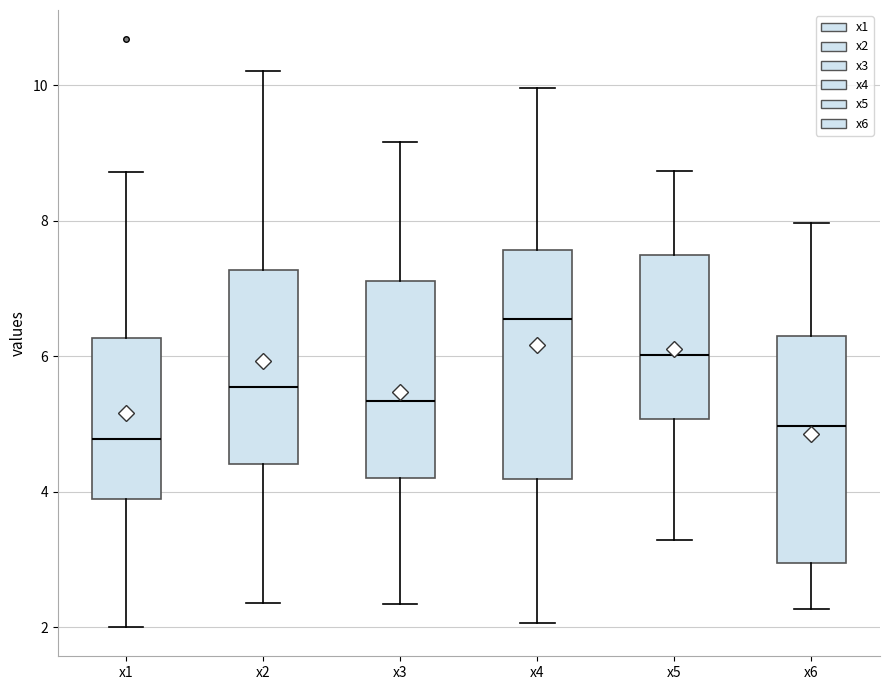

Where is the lower edge of the box for x2 on the y-axis? The values are not printed on the chart, so give them approximately, as read against the axis.

4.4